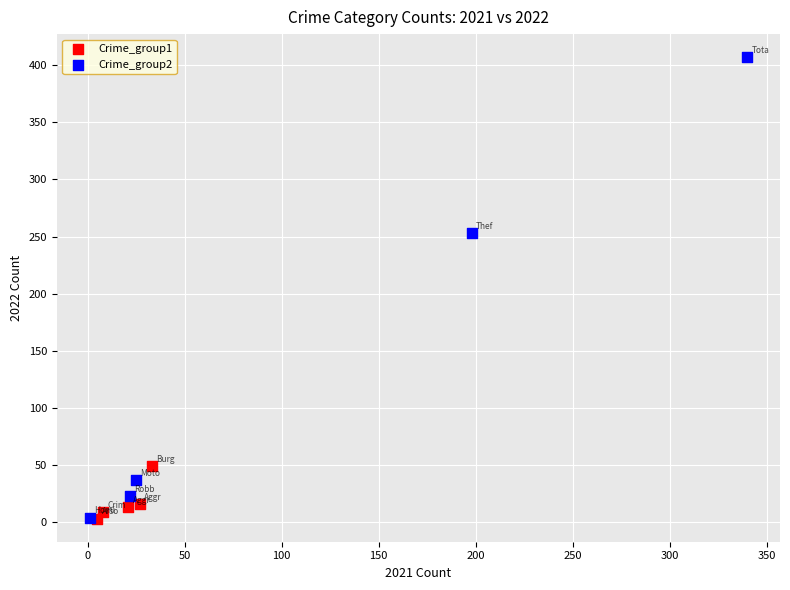

Which series has the largest Y range (max minus min)?

Crime_group2